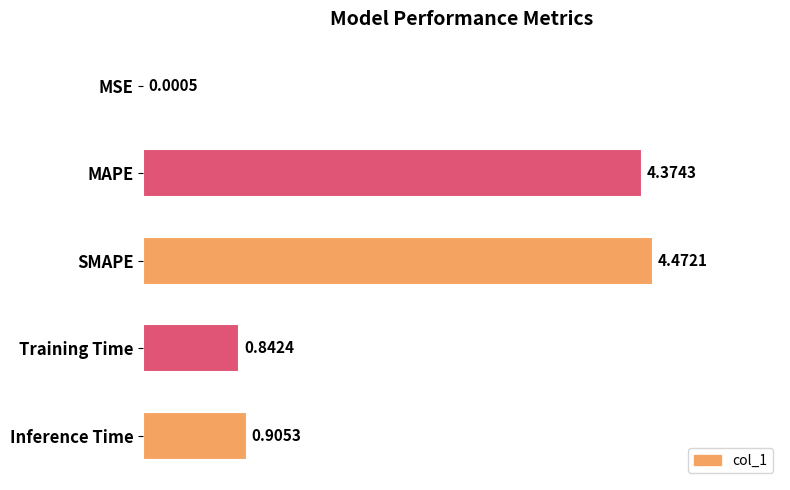

Between MAPE and Training Time, which is larger?

MAPE